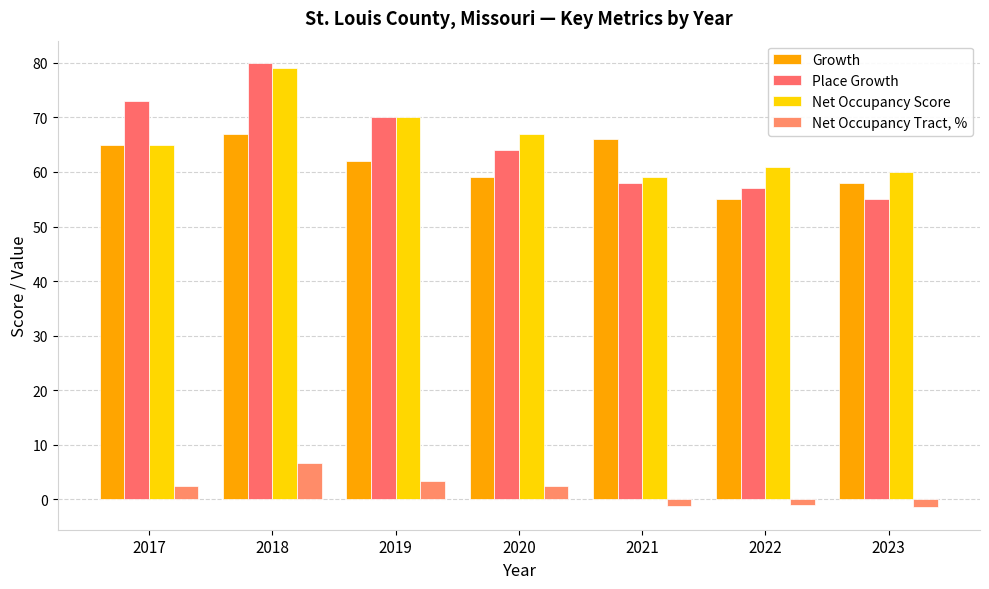

What is the value of the Net Occupancy Tract, % bar at the 5th from the left?

-1.3